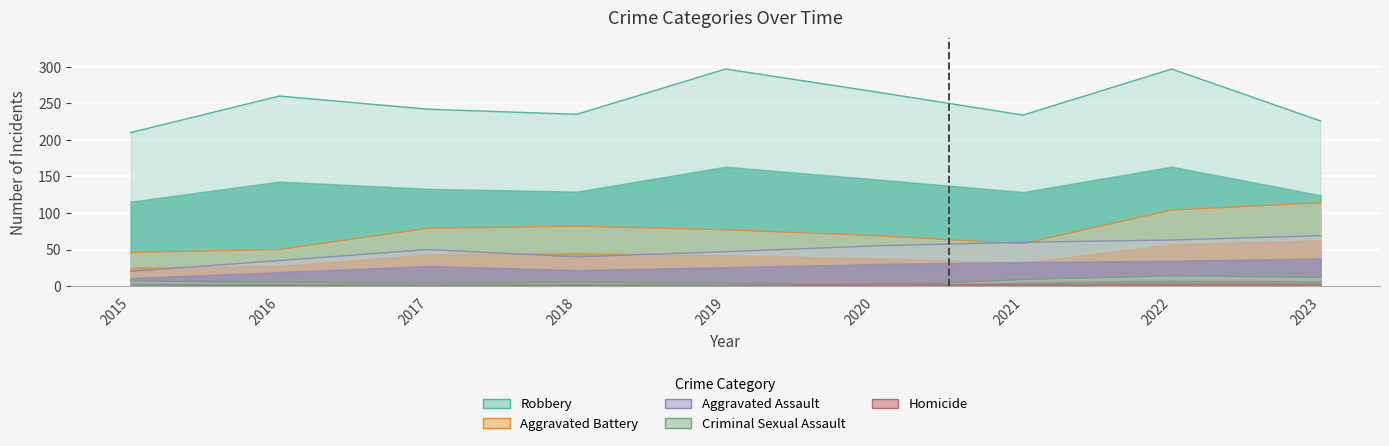

The Aggravated Battery series shows 44 at 2022. True or false?

False